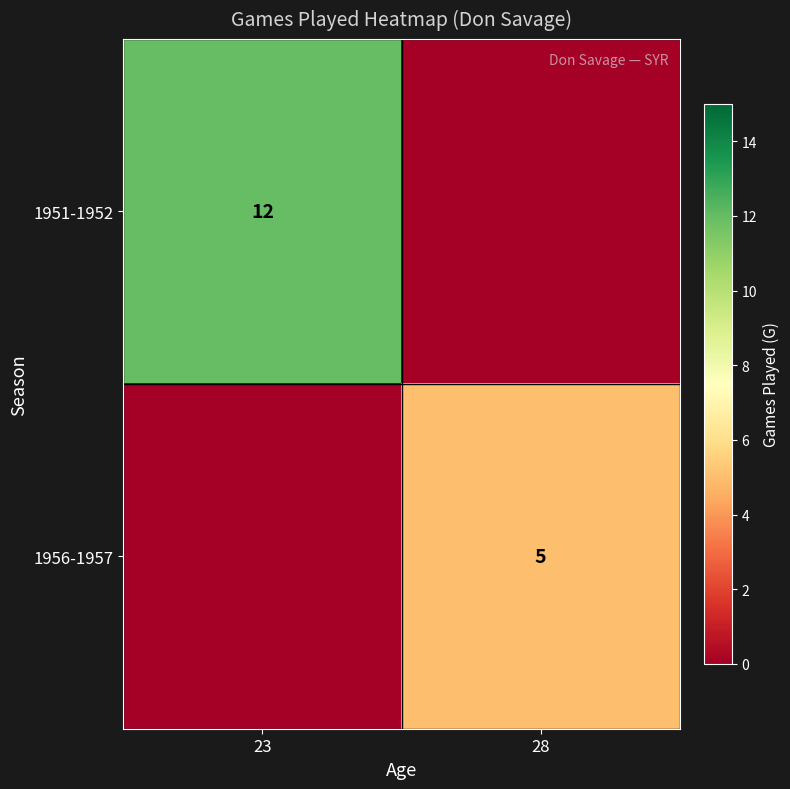

The value of 1951-1952 at 23 is 18. True or false?

False